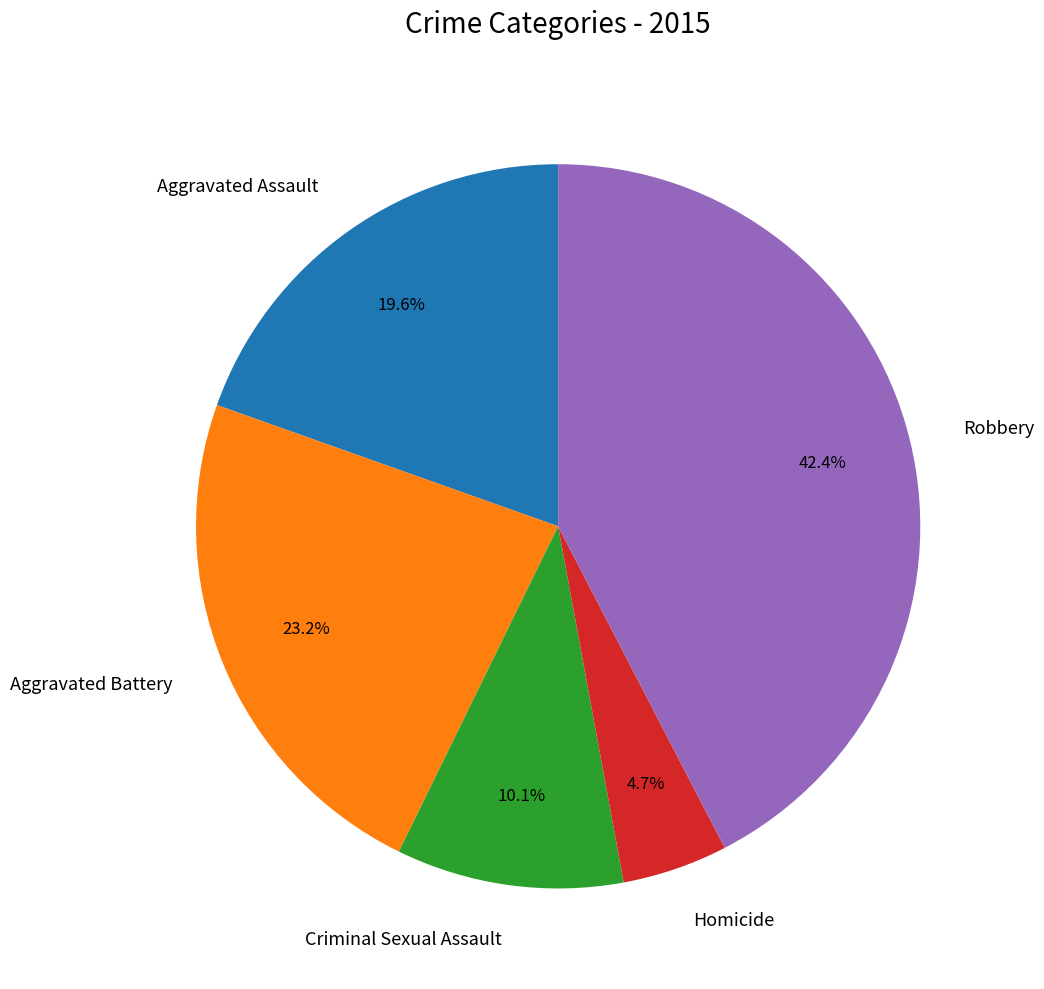

What is the largest slice in the pie chart?

Robbery